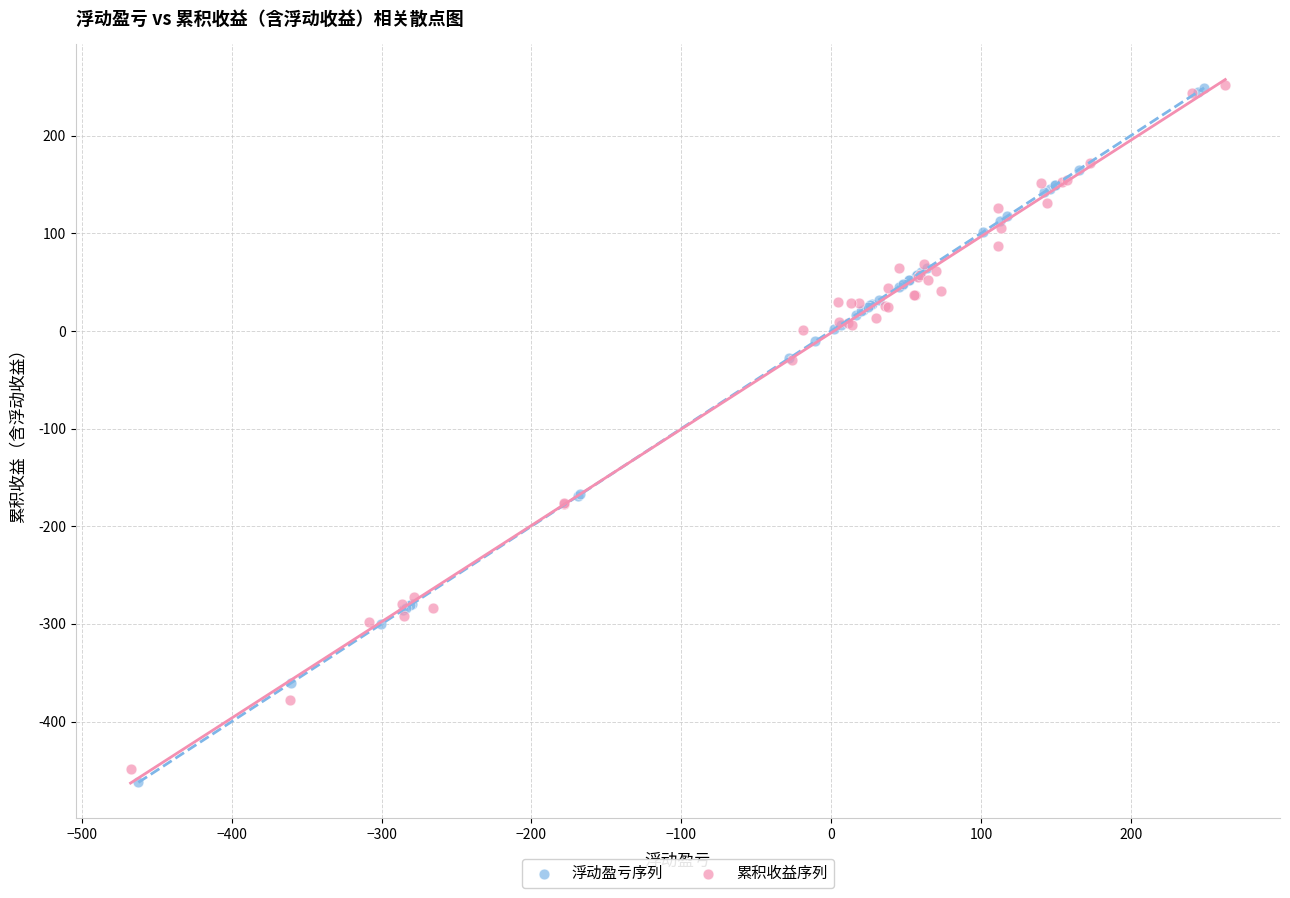

Which series has the largest Y range (max minus min)?

浮动盈亏序列